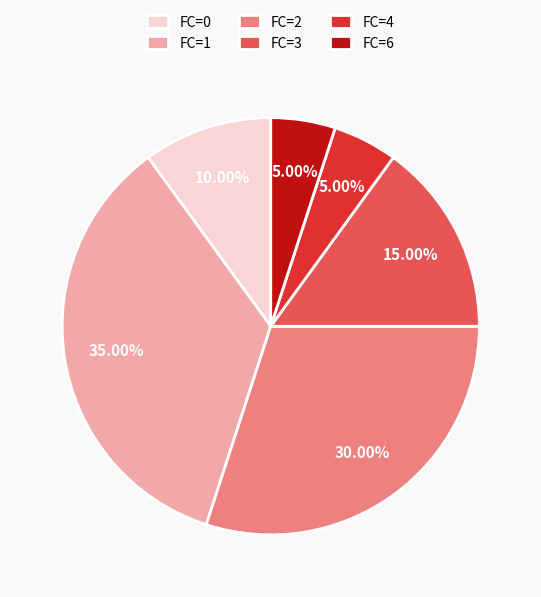

Between FC=0 and FC=4, which is larger?

FC=0